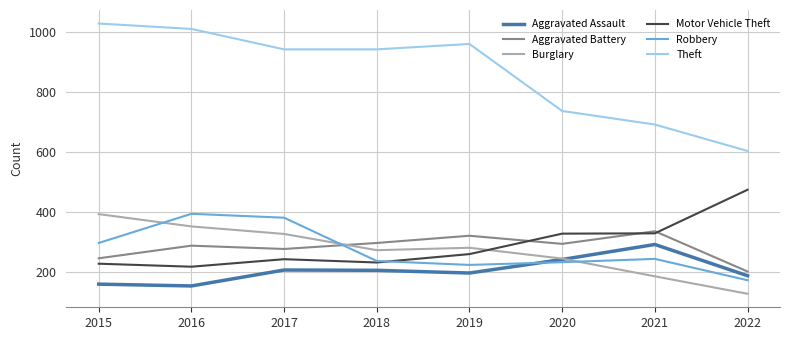

At which category does Motor Vehicle Theft reach its first local valley?

2016